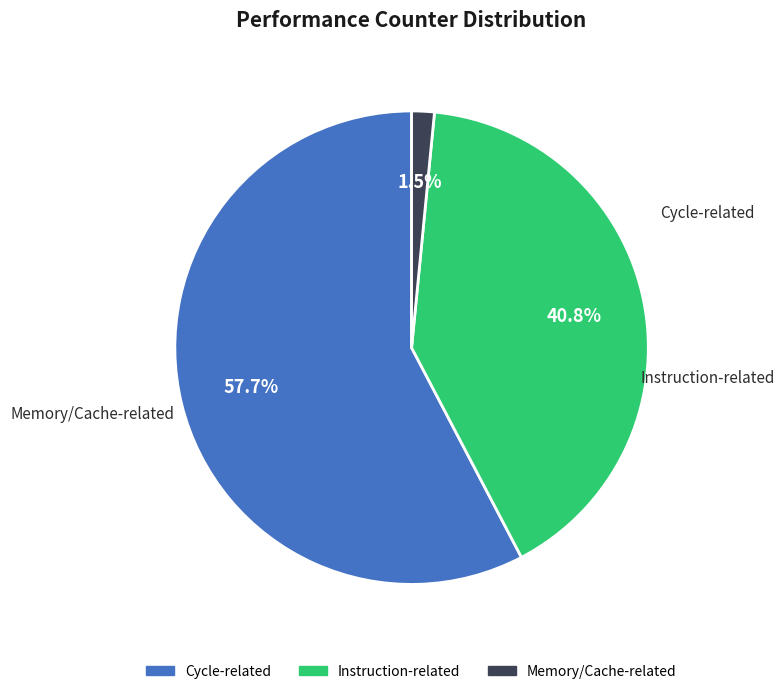

Count the number of slices in the pie.

3